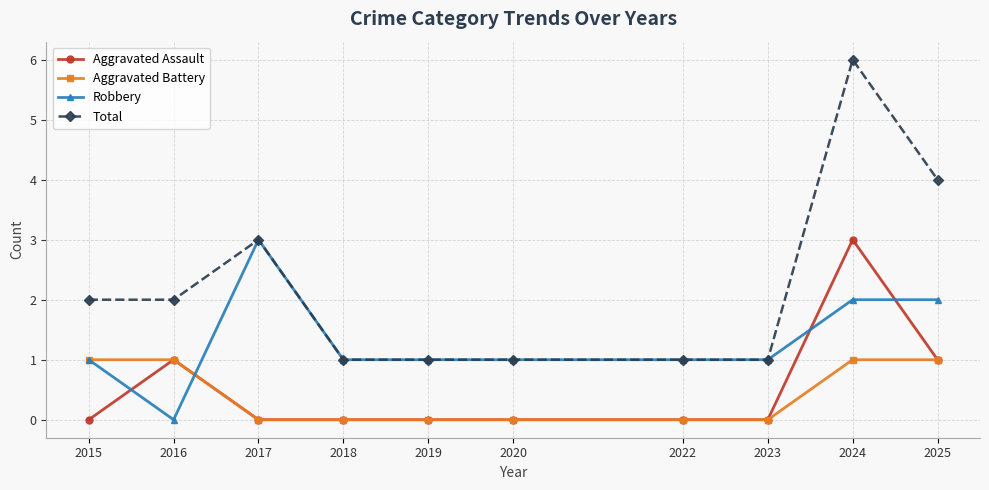

Reading right to left, extract all data points from this chart.

Aggravated Assault: 1	3	0	0	0	0	0	0	1	0
Aggravated Battery: 1	1	0	0	0	0	0	0	1	1
Robbery: 2	2	1	1	1	1	1	3	0	1
Total: 4	6	1	1	1	1	1	3	2	2